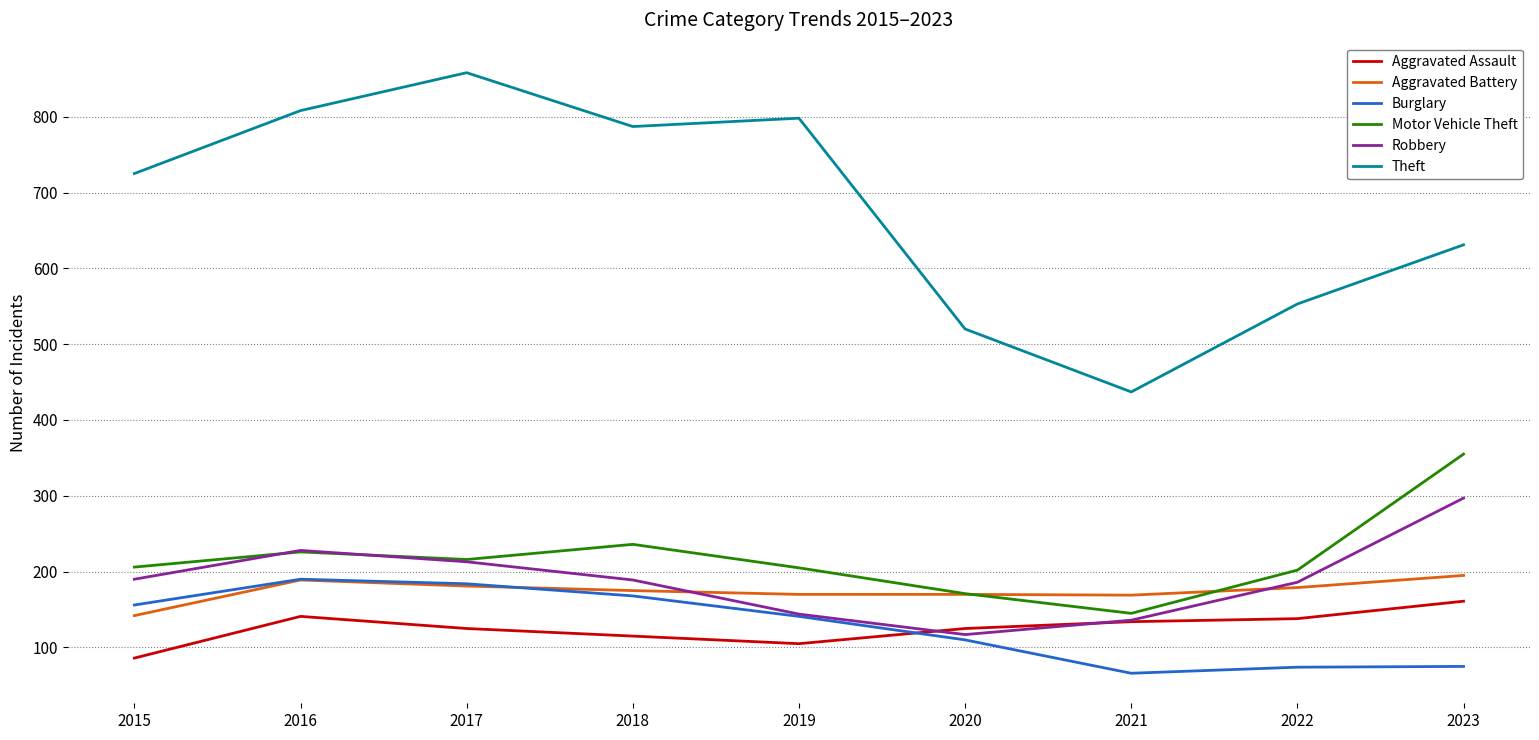

True or false: Aggravated Battery has more than 0 interior local peaks.

True